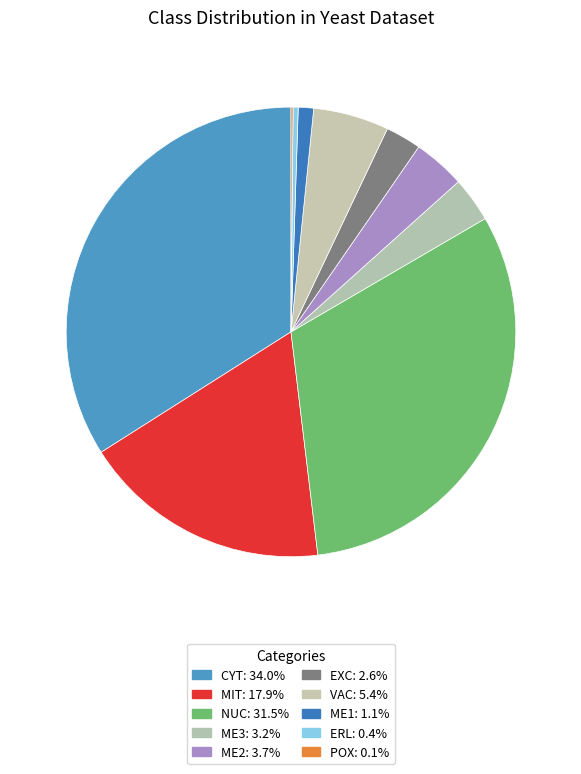

Is there any slice that represents more than half of the pie?

No